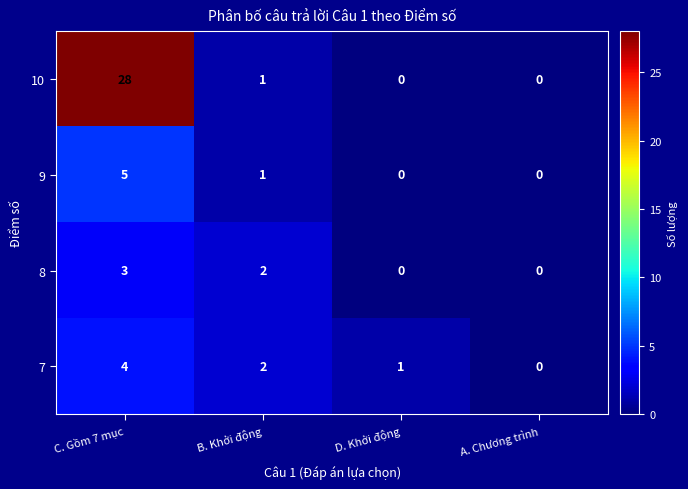

How many values in 7 are above zero?

3